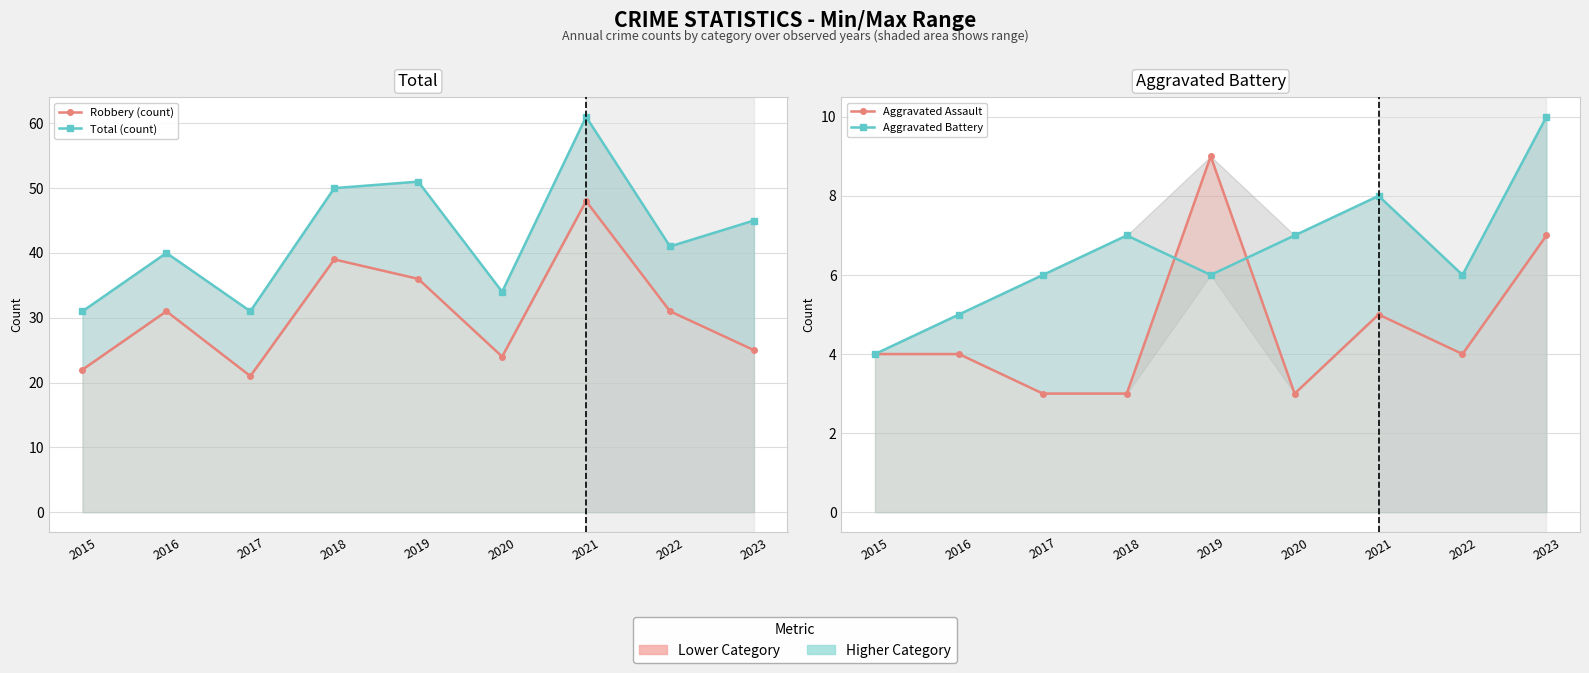

Where is the first local minimum for Aggravated Battery?

2019